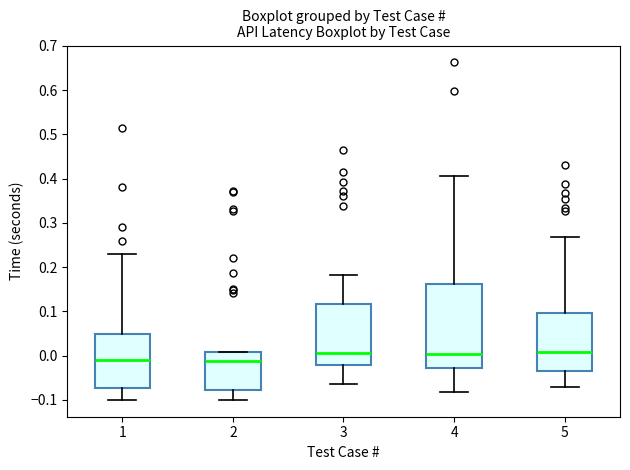

Where does the upper whisker of the box at x = 4 end on the y-axis? The values are not printed on the chart, so give them approximately, as read against the axis.

0.41